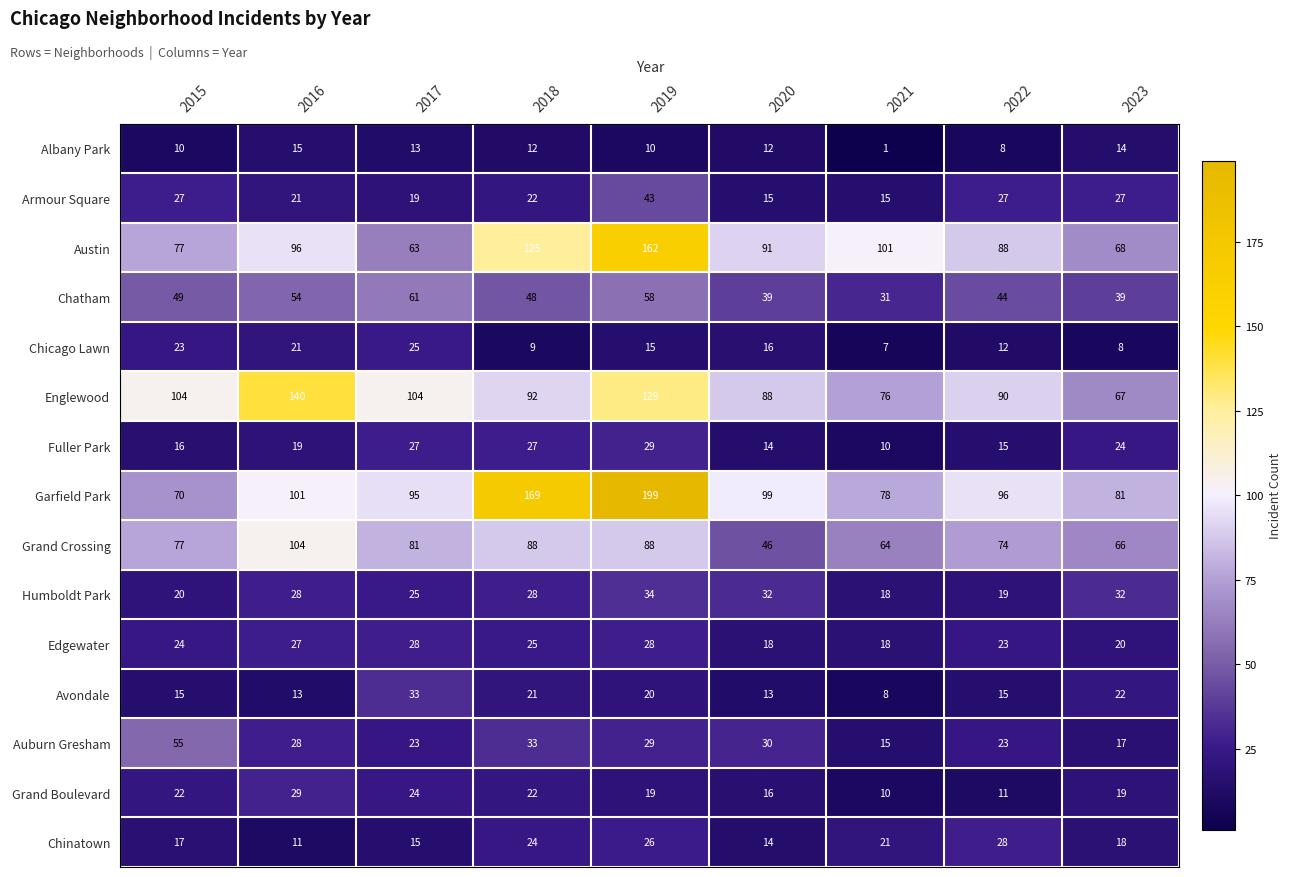

What is the difference between the maximum and second lowest values in the Grand Boulevard series?

18